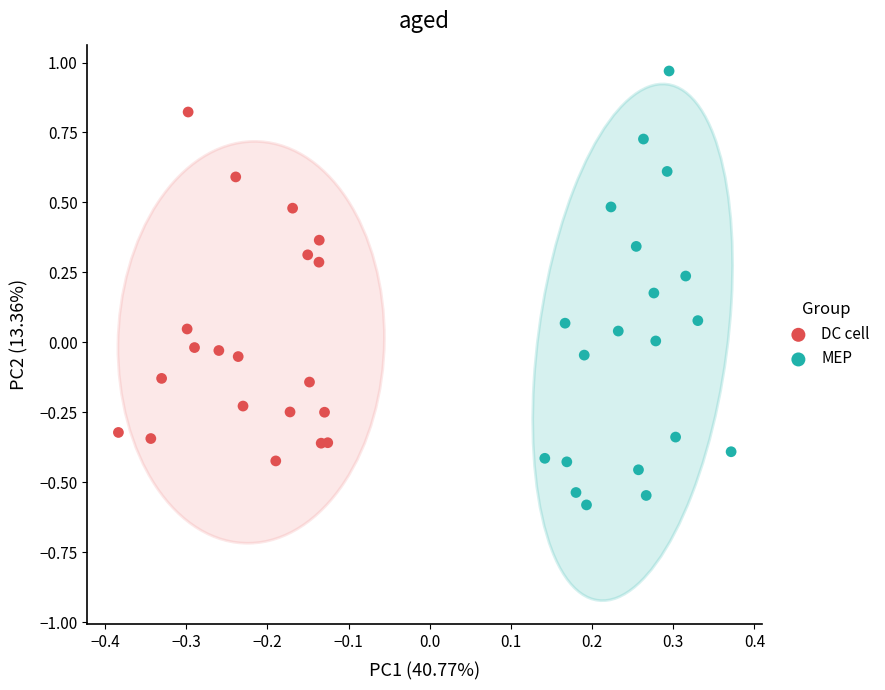

Which series reaches the minimum Y coordinate?

MEP